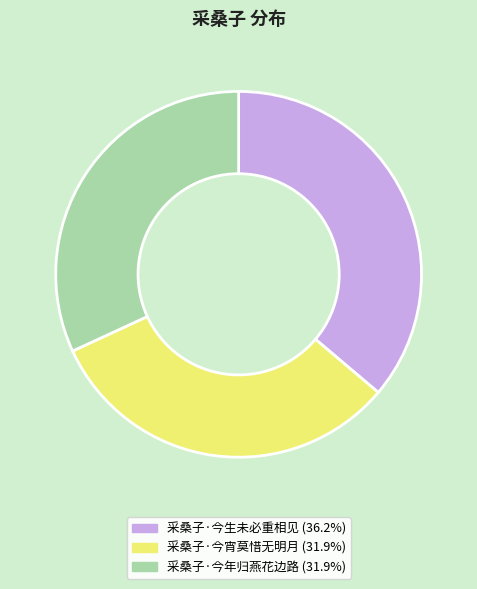

Which slice is the largest?

采桑子·今生未必重相见